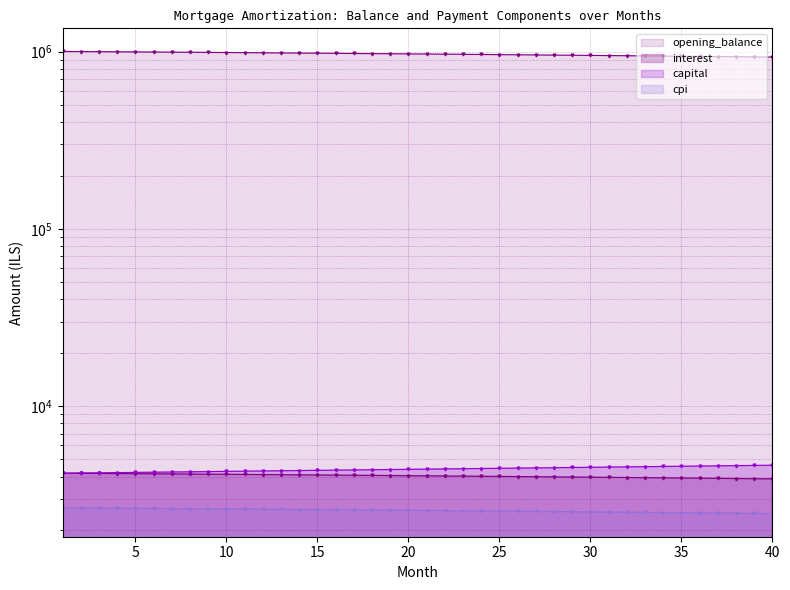

At which category does the chart reach its peak across all series?

1